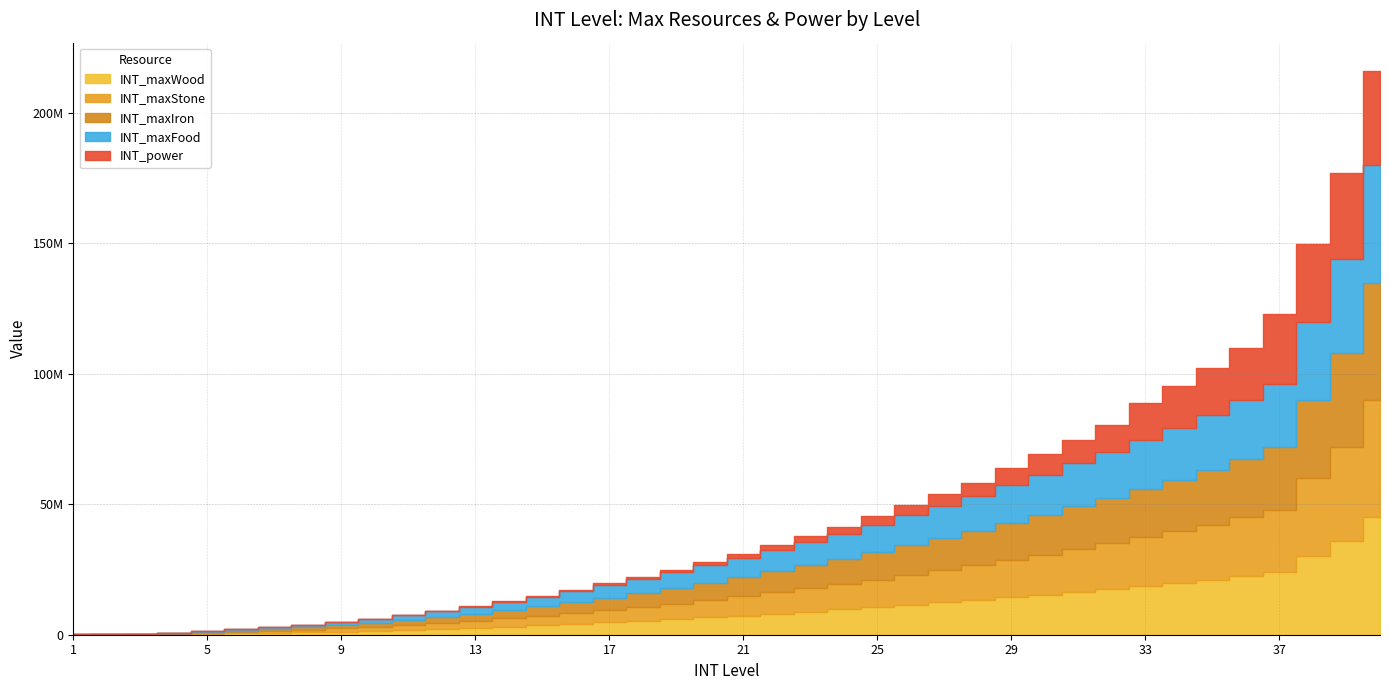

Read the INT_maxWood value at 38.

30000000